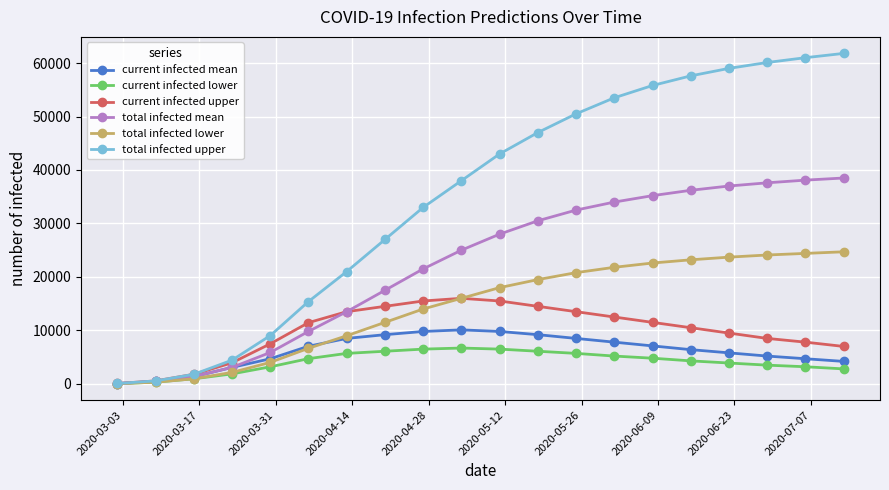

Which series has the widest spread of values?

total infected upper